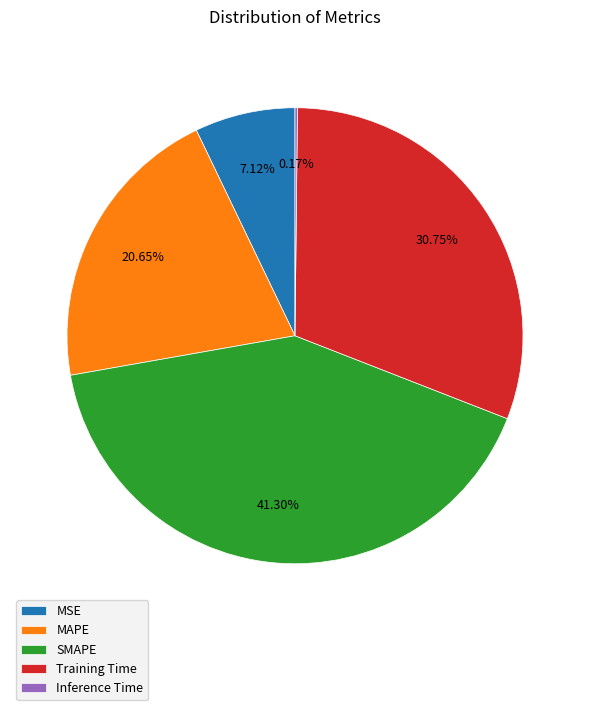

Which has a higher value, Training Time or MSE?

Training Time